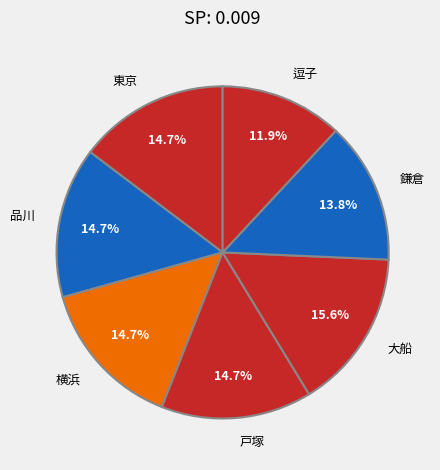

To the nearest percent, what portion does 戸塚 represent?

15%